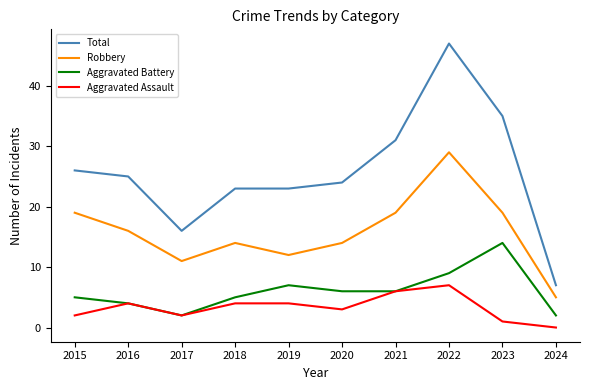

In Robbery, how many points are lower than both neighbors (excluding endpoints)?

2